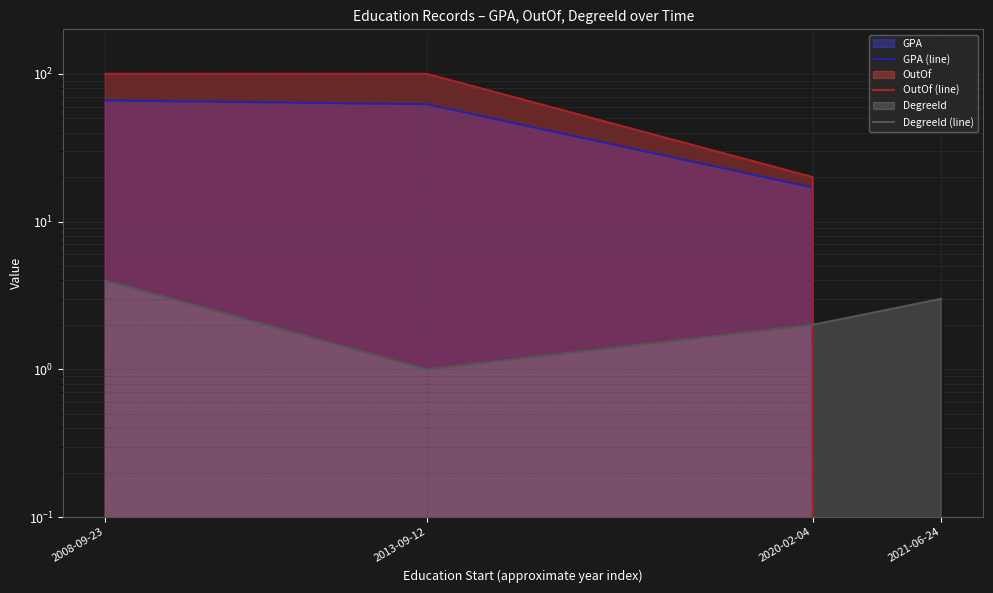

What is the difference between the OutOf (line) values at 2020-02-04 and 2008-09-23?

80.0